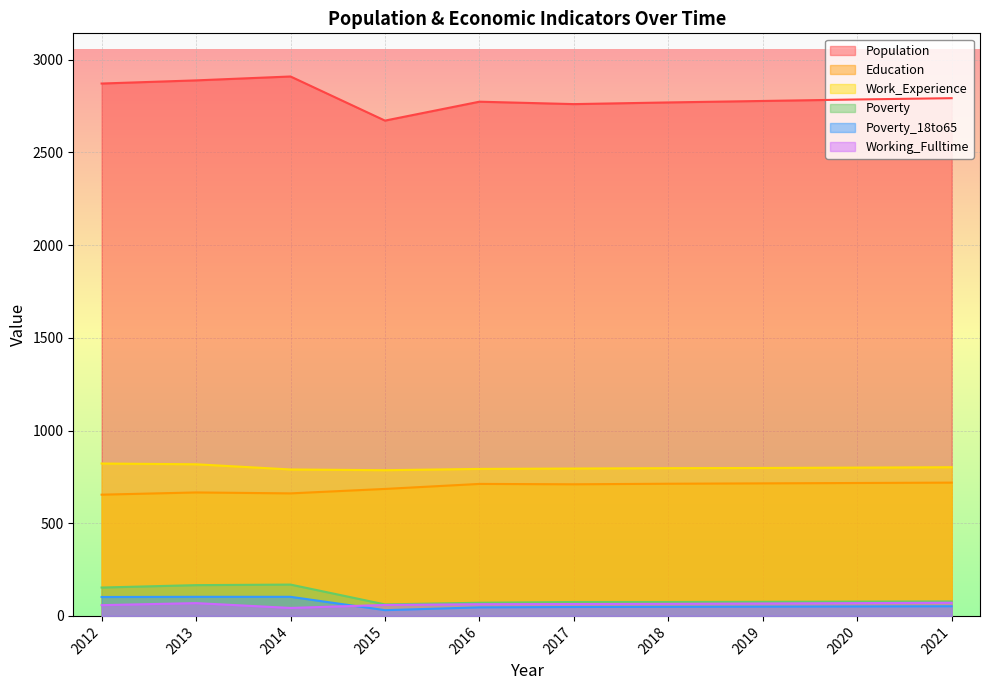

True or false: Education and Poverty_18to65 cross at least once.

False